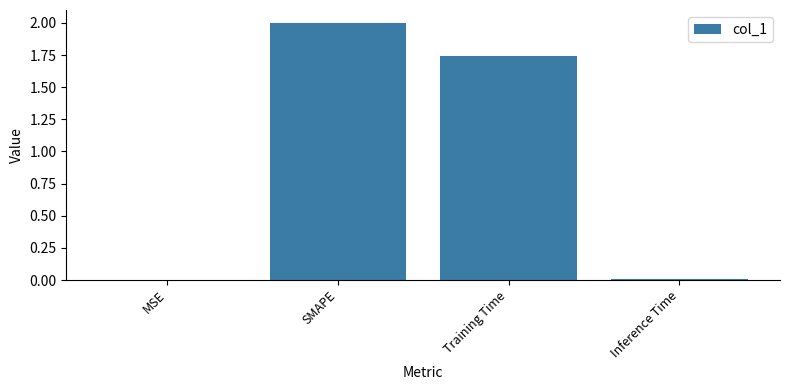

Does the chart contain stacked bars?

No